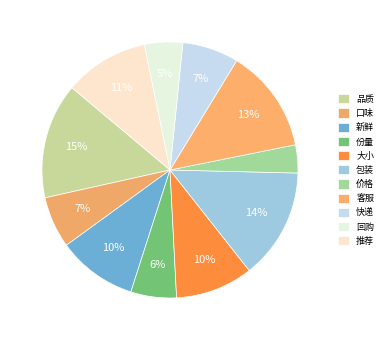

To the nearest percent, what is the difference between the 包装 and 客服 slice percentages?

1%